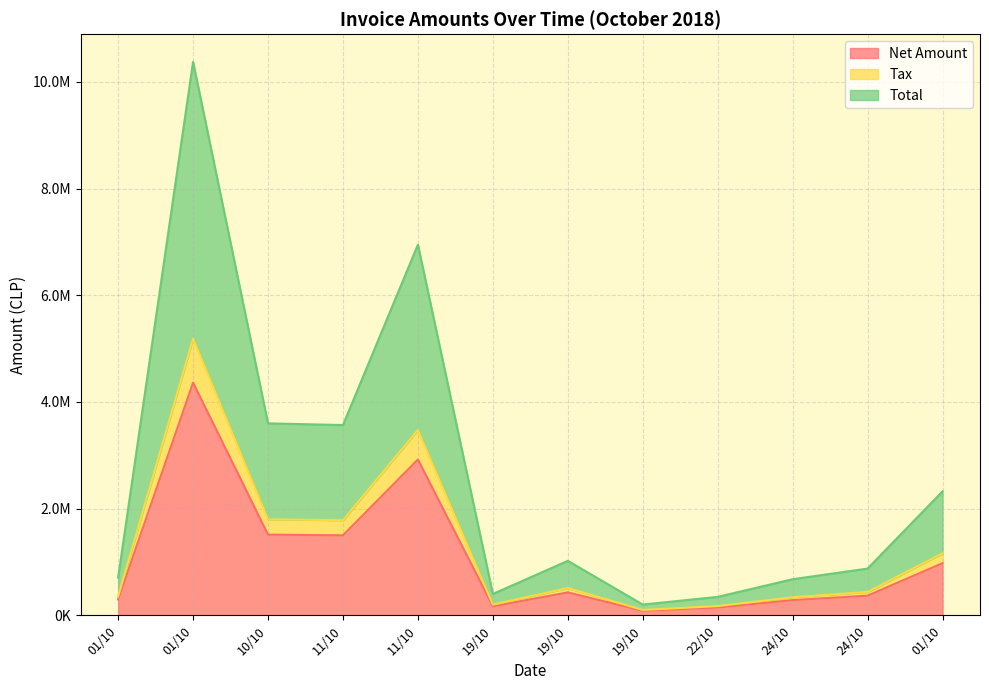

What are all the series names shown in the legend?

Net Amount, Tax, Total